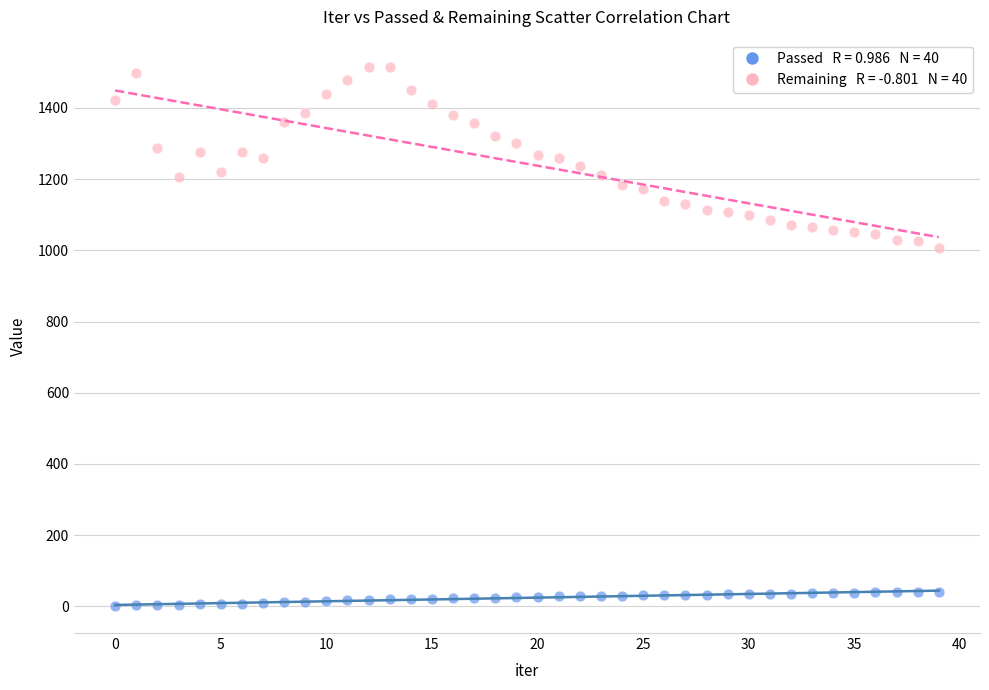

Across all series, what Y value is closest to 758?

1006